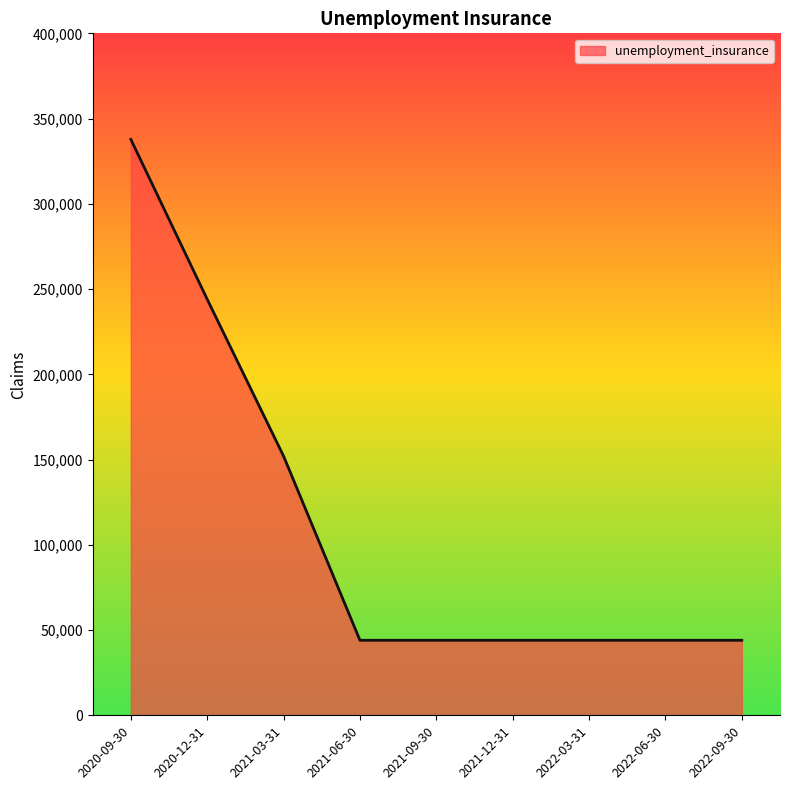

What position from the right is 2020-12-31?

8